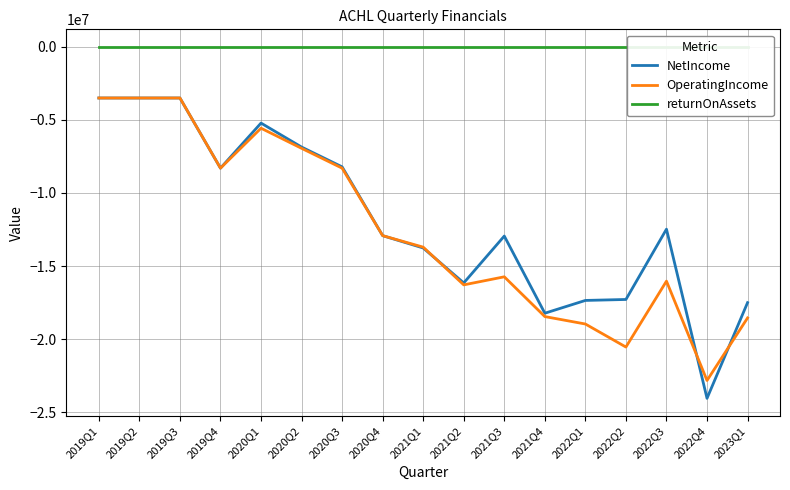

True or false: NetIncome and returnOnAssets cross at least once.

False